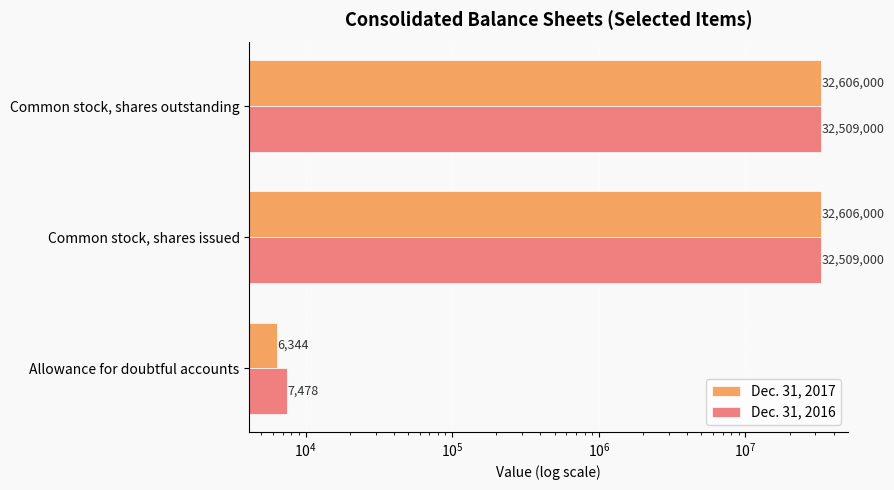

What is the minimum value shown in the chart?

6344